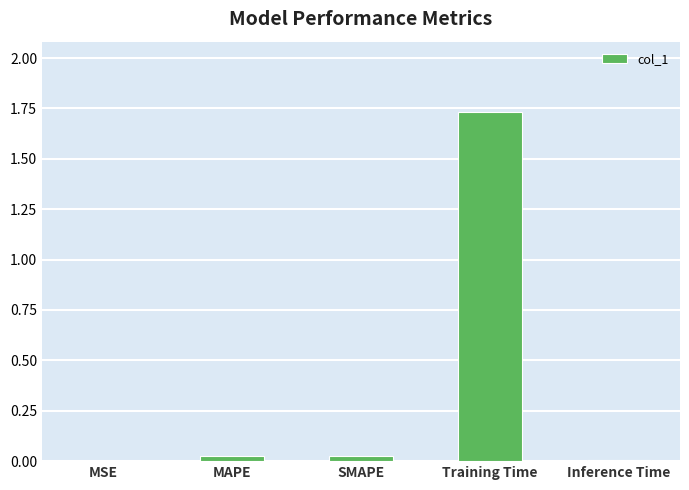

At which category does the chart reach its peak across all series?

Training Time